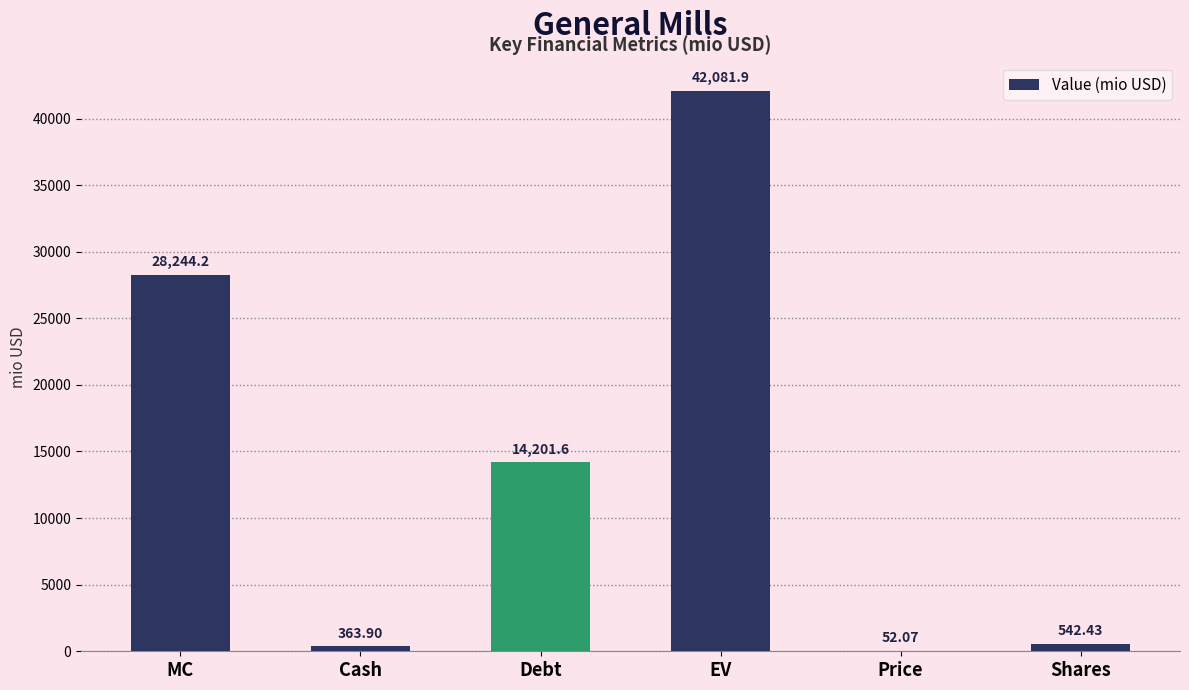

Reading left to right, transcribe all the data shown in this chart.

28244.2	363.9	14201.6	42081.9	52.1	542.4